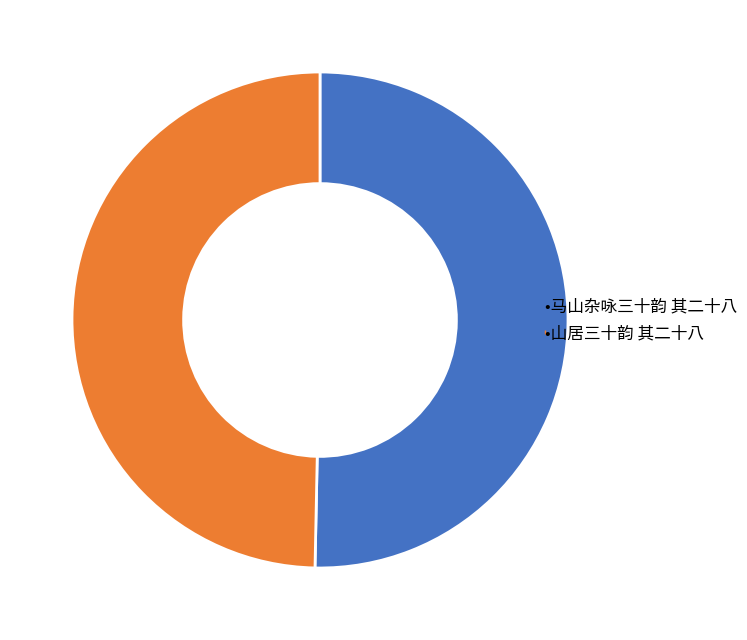

How many segments does this pie chart have?

2